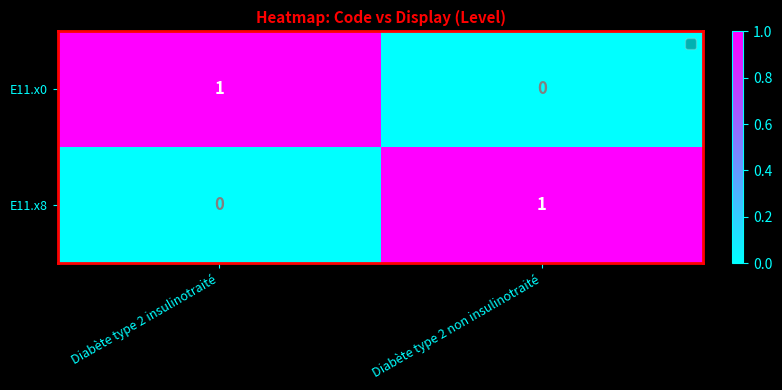

Rank the categories by E11.x0 value from lowest to highest.

Diabète type 2 non insulinotraité, Diabète type 2 insulinotraité